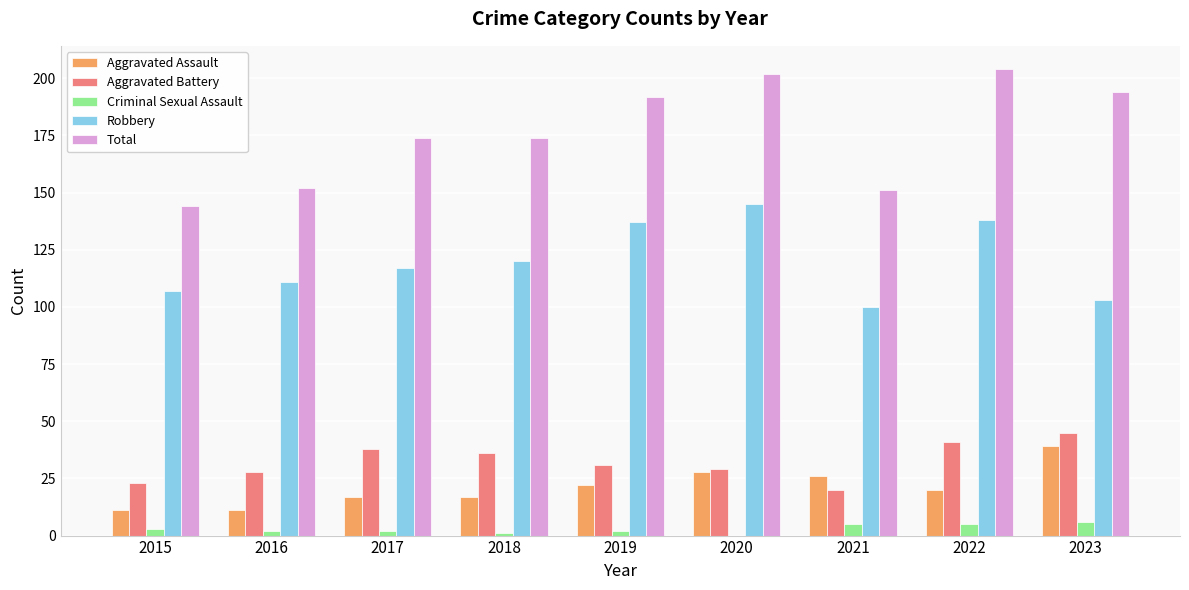

Does the chart contain stacked bars?

No